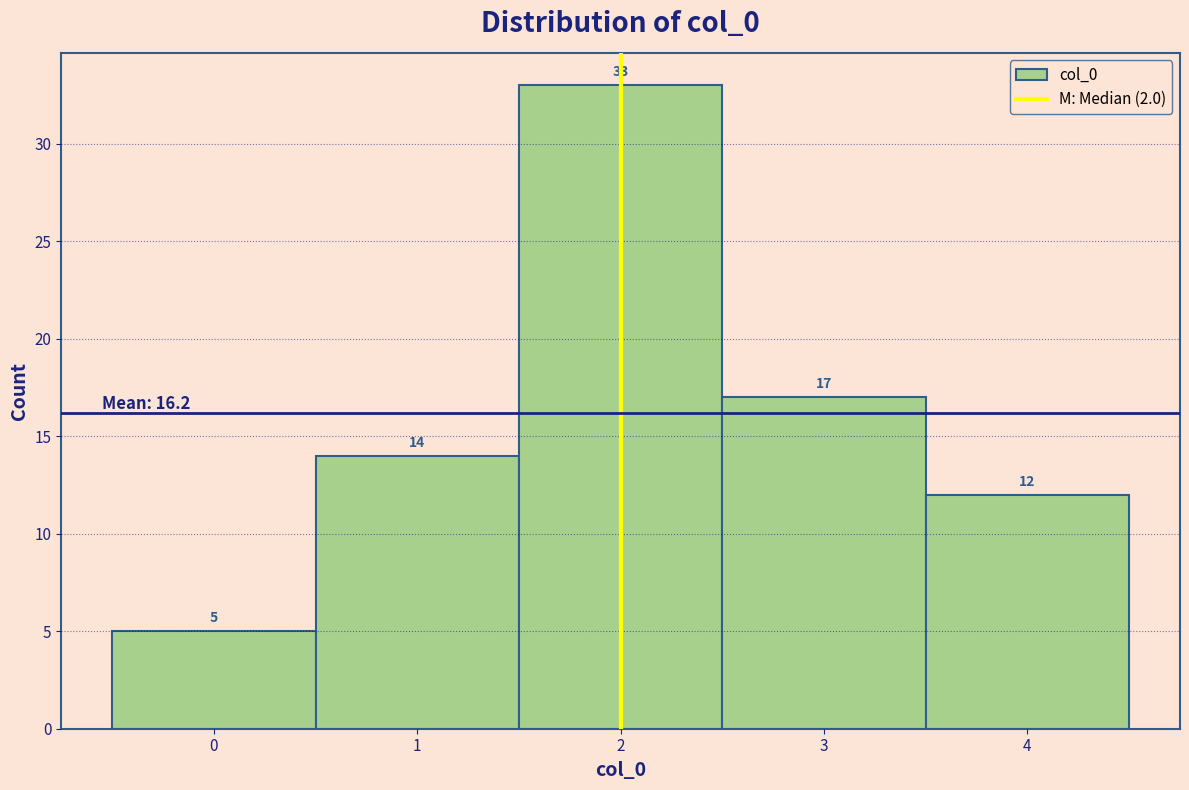

What is the height of the bar covering 0.5 to 1.5 on the x-axis?

14